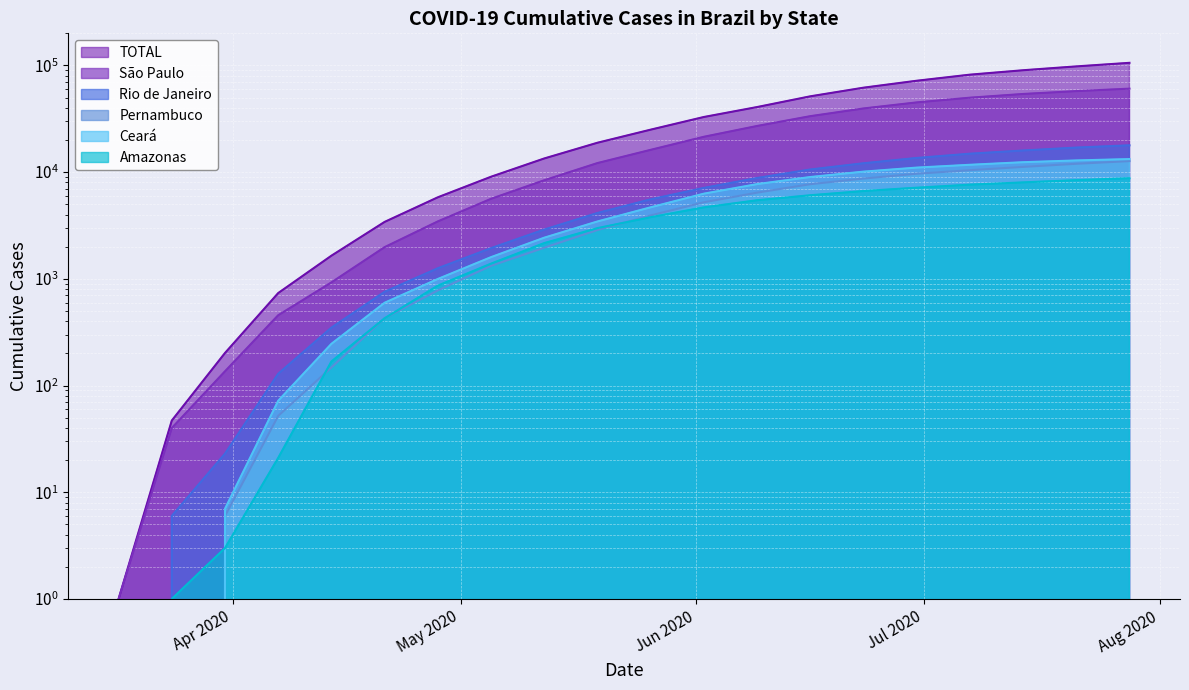

How many categories are shown in the chart?

20